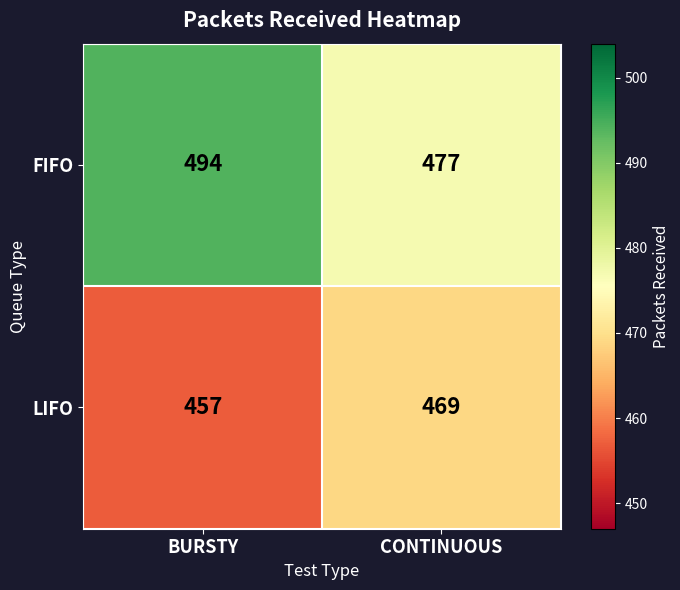

What is the total value across all series at CONTINUOUS?

946